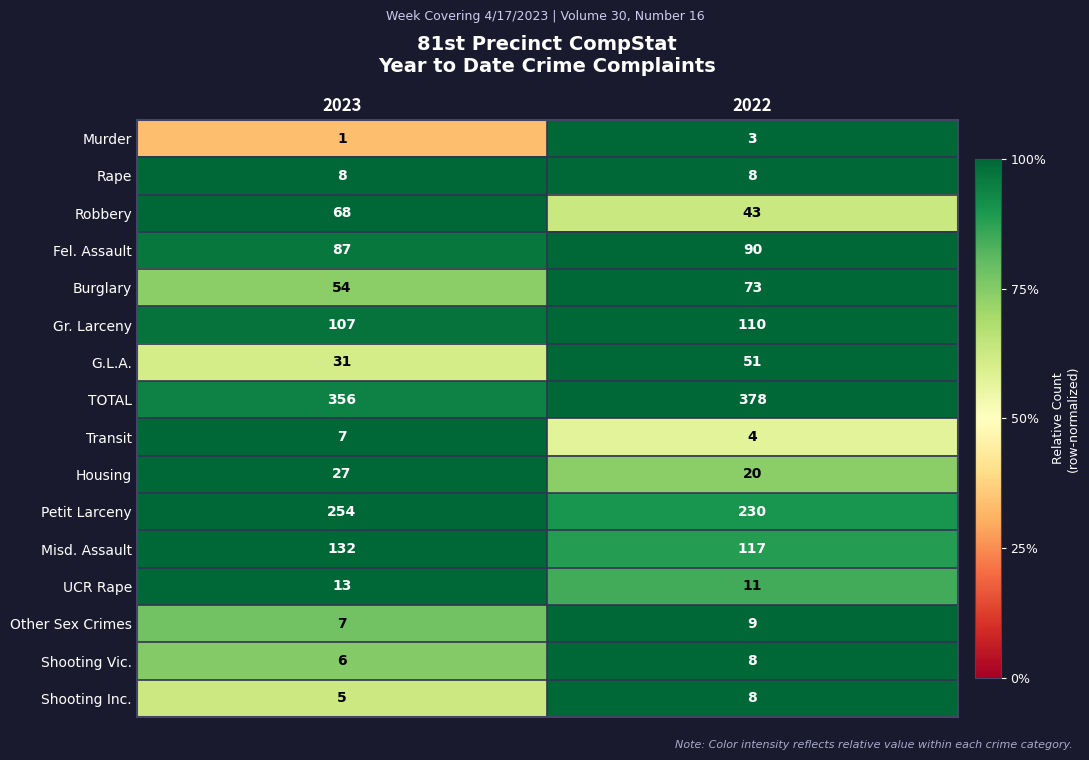

Rank the categories by TOTAL value from lowest to highest.

2023, 2022